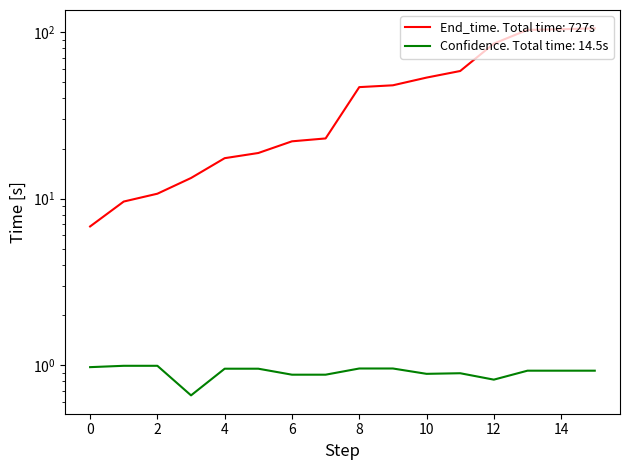

How many values in the End_time series exceed 46?

8